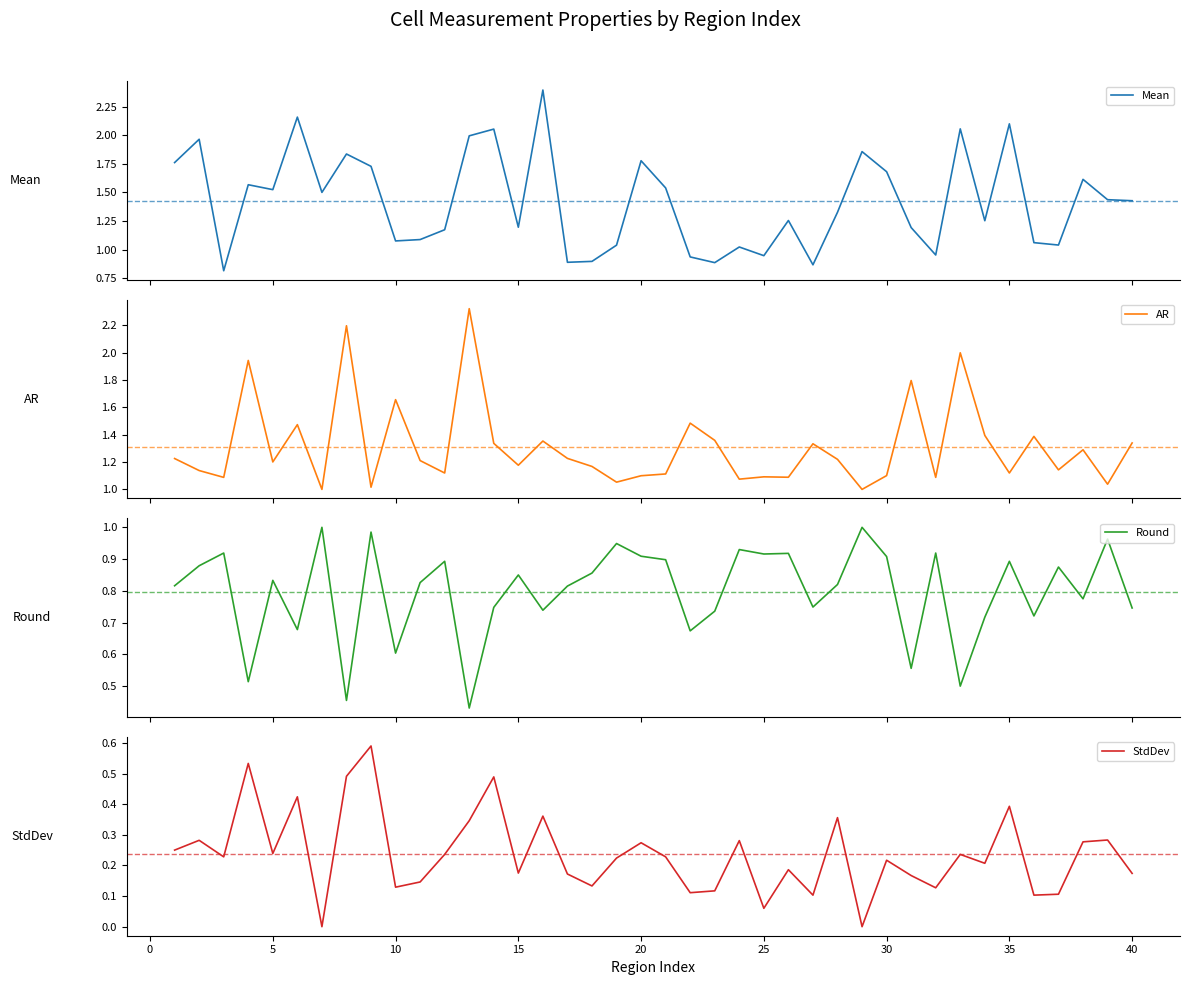

What is the lowest value of the Mean series?

0.8